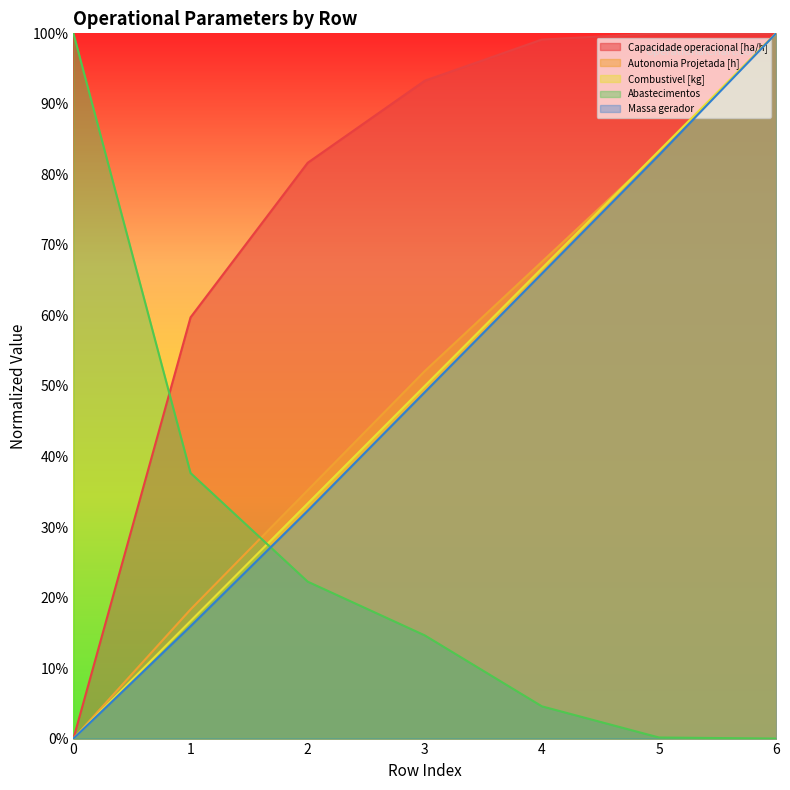

What is the value of the Massa gerador point at the 7th from the left?

1.0